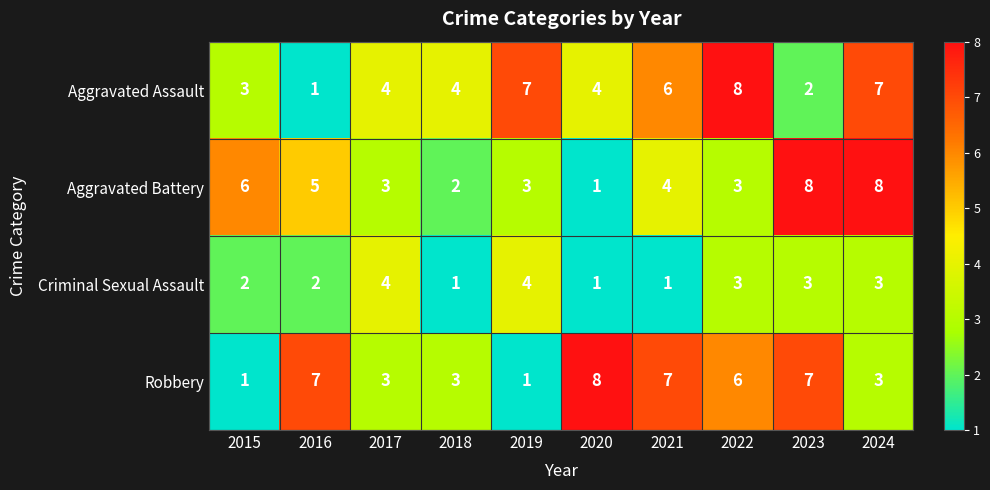

How many Criminal Sexual Assault values are between 1 and 3?

8